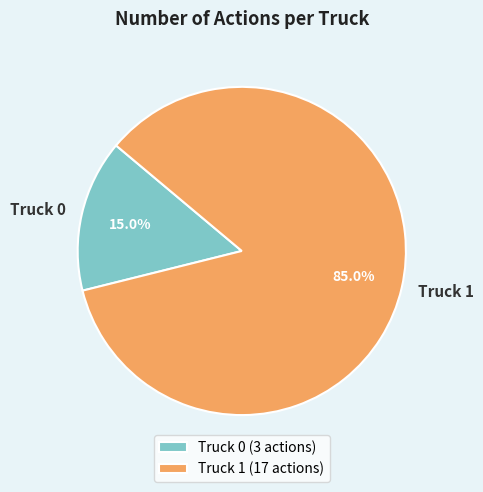

Which has a higher value, Truck 1 or Truck 0?

Truck 1